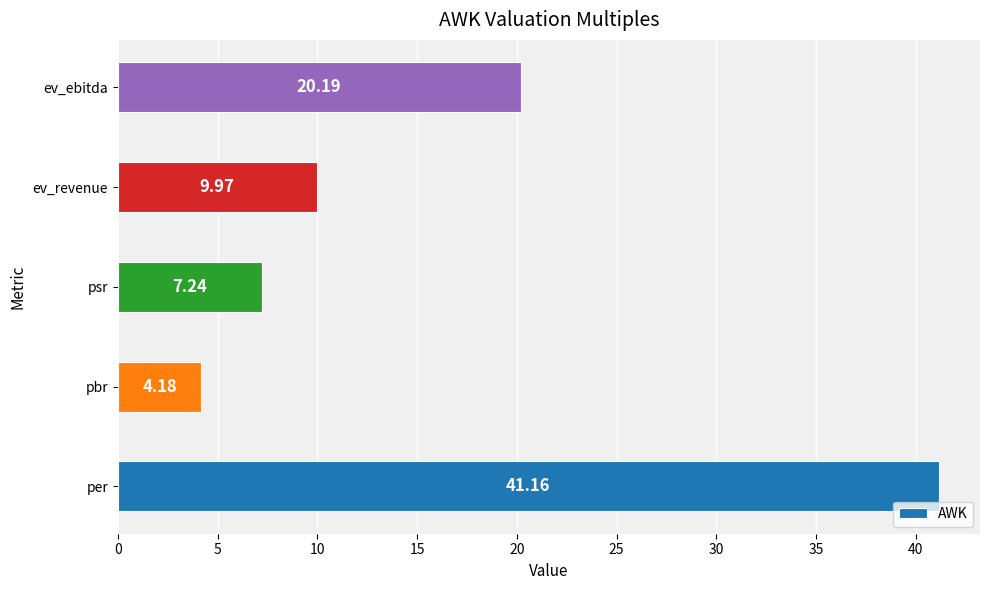

What is the difference between the maximum and minimum values?

37.0